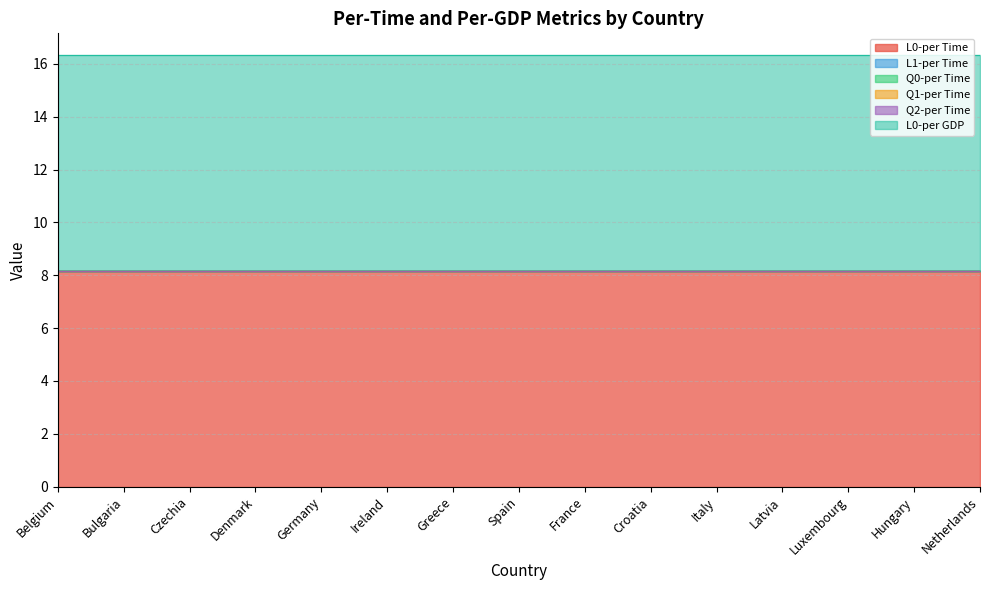

True or false: Q0-per Time has a value of 0.0 at Bulgaria.

True